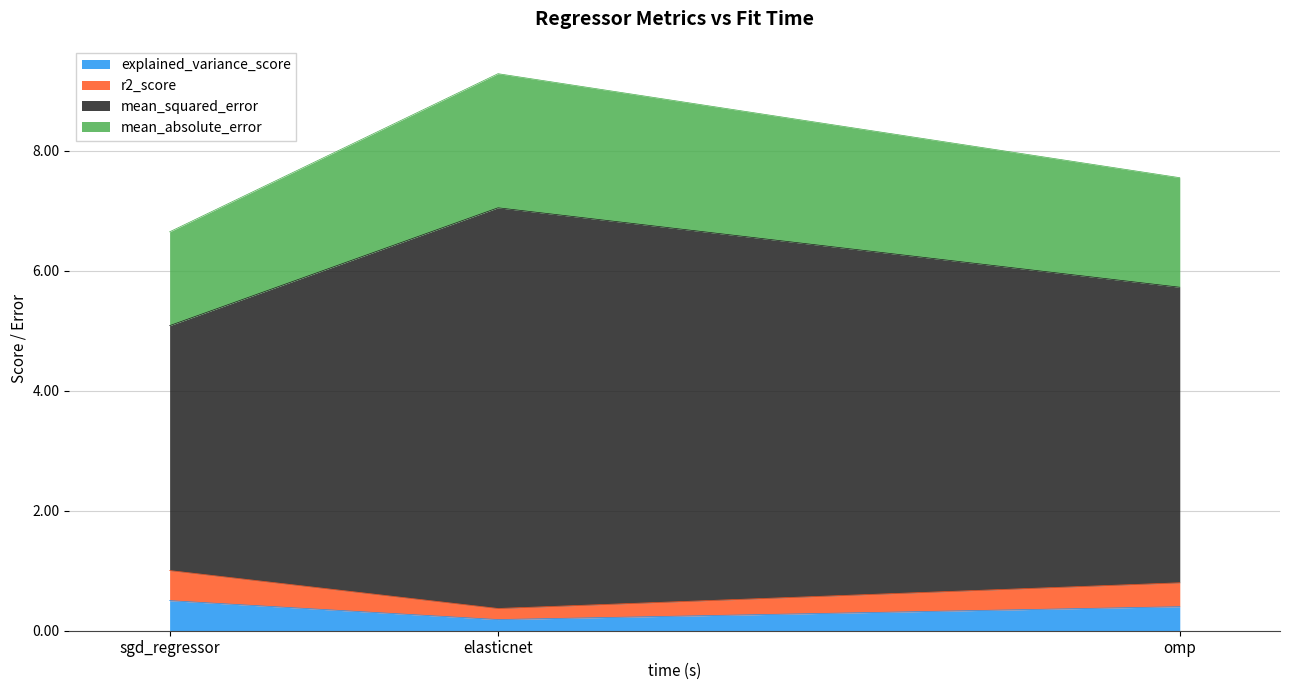

Reading left to right, transcribe the values for explained_variance_score.

sgd_regressor=0.5	elasticnet=0.2	omp=0.4